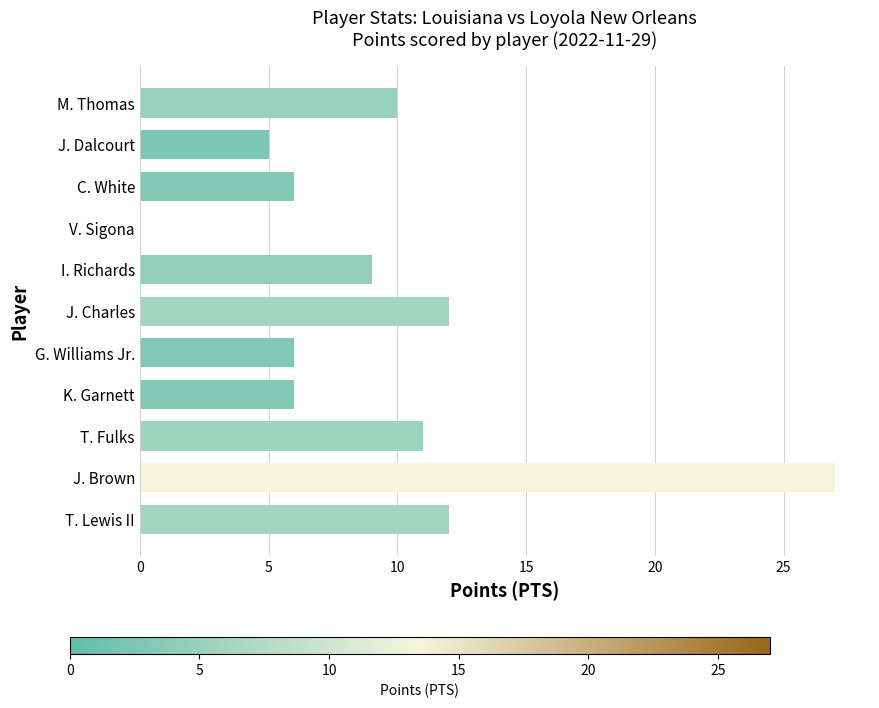

The chart shows a value of 16 at T. Lewis II. True or false?

False